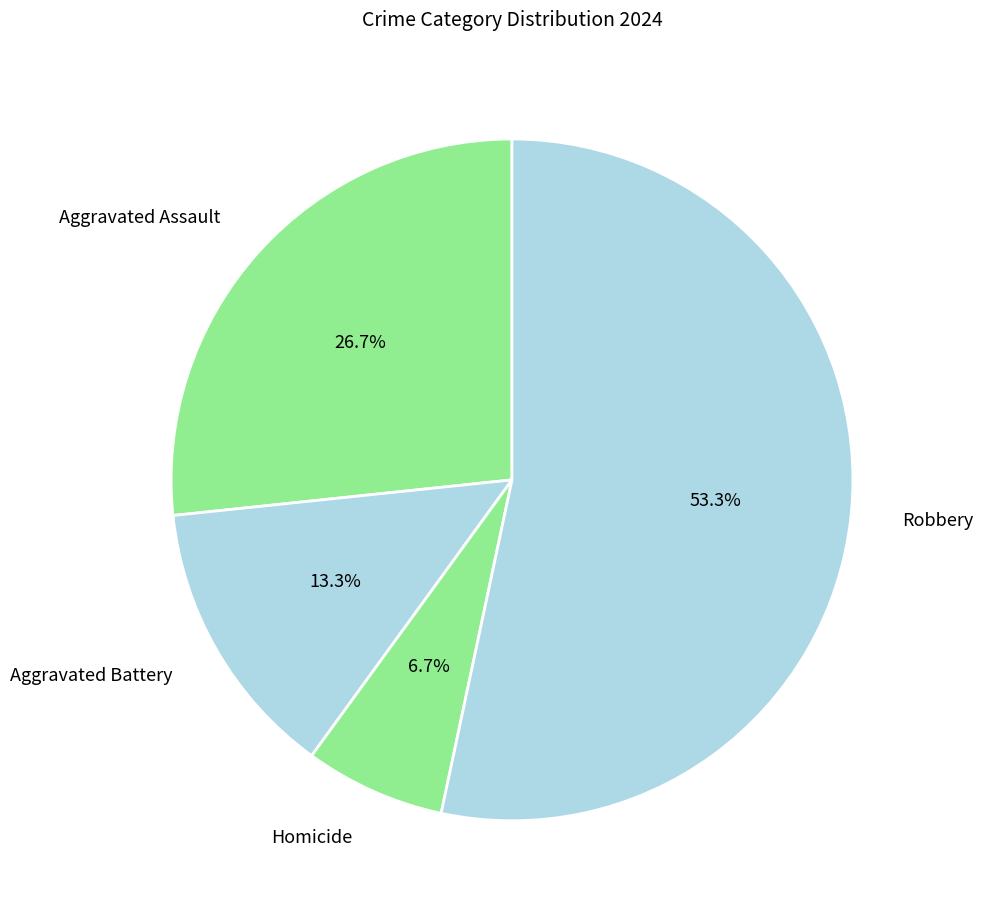

What percentage is NOT represented by Aggravated Assault?

73.3%